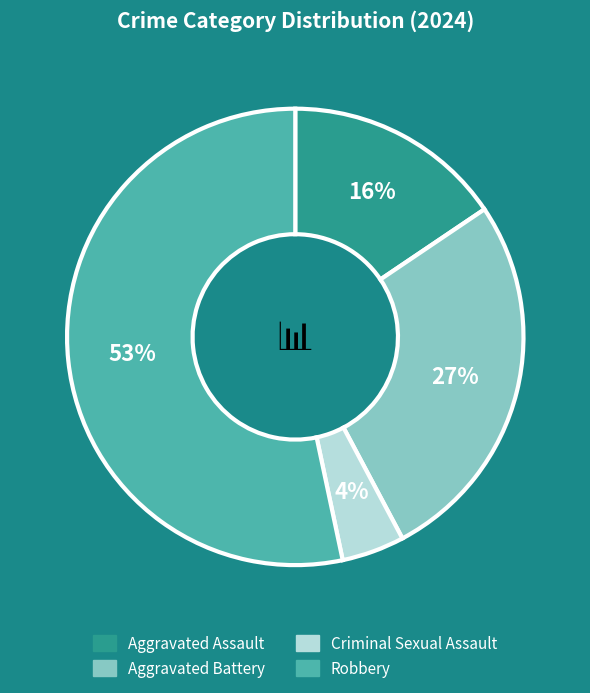

Which has a higher value, Aggravated Battery or Criminal Sexual Assault?

Aggravated Battery